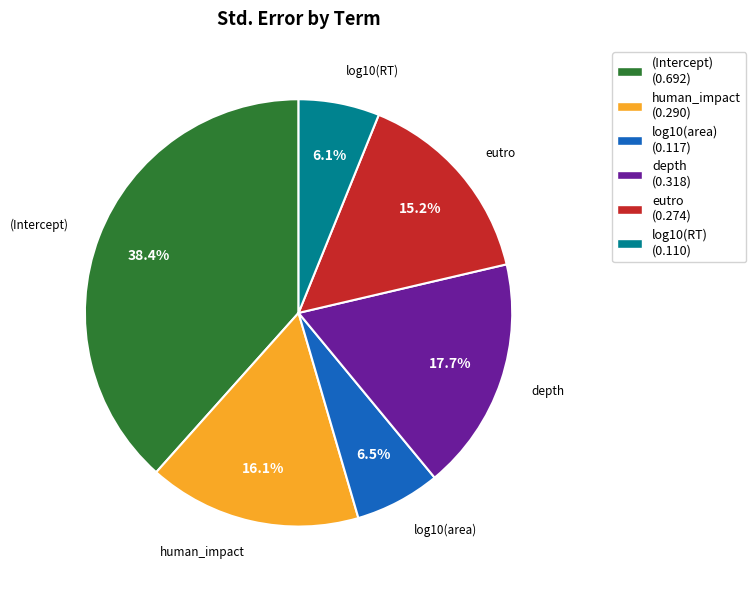

What portion of the pie excludes log10(RT) (0.110)?

93.9%